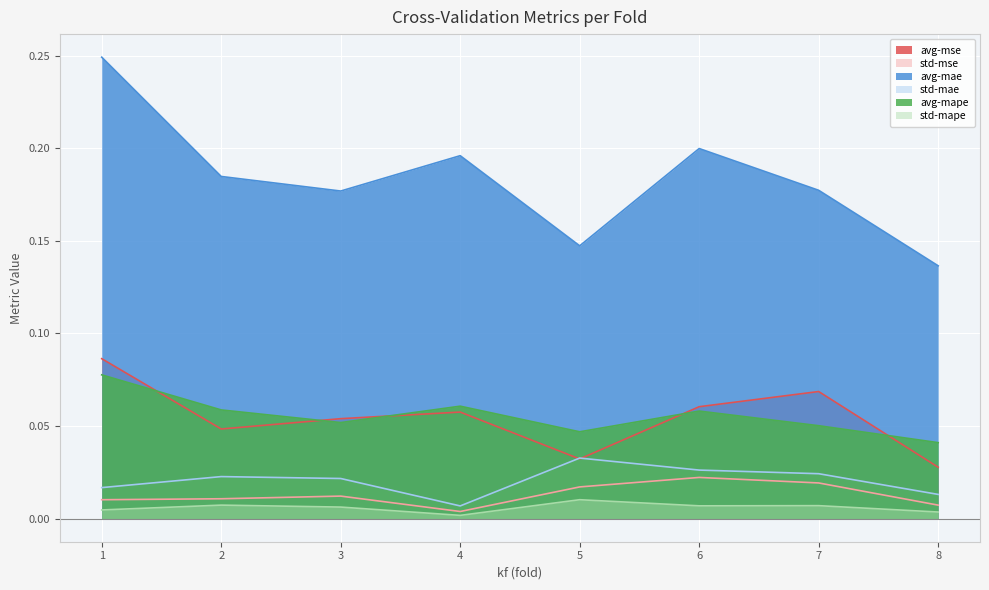

Where is avg-mse nearest to the value 0?

8